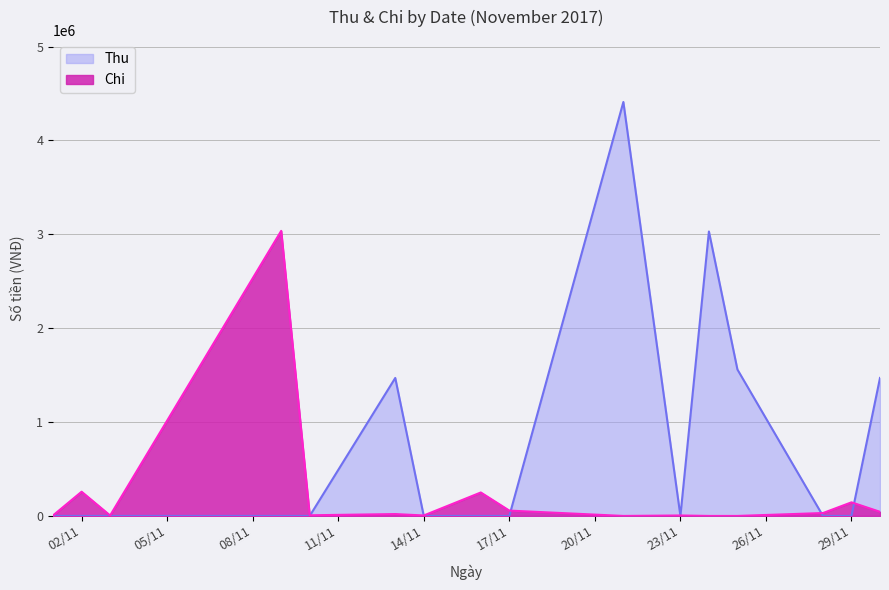

Which series has the largest range (max minus min)?

Thu